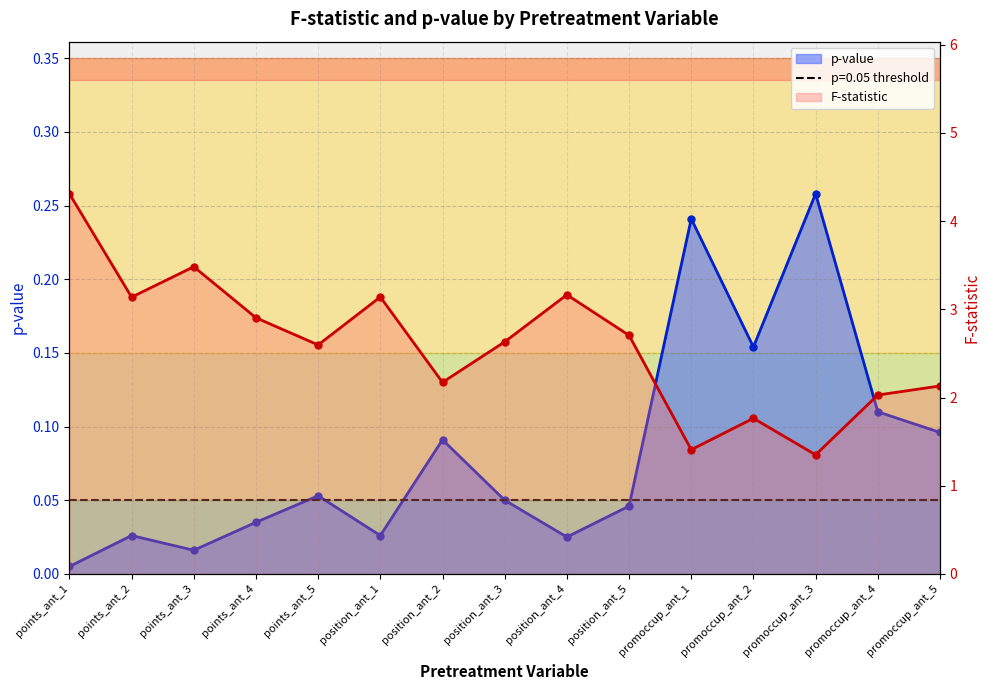

What is the highest value of the p-value series?

0.3